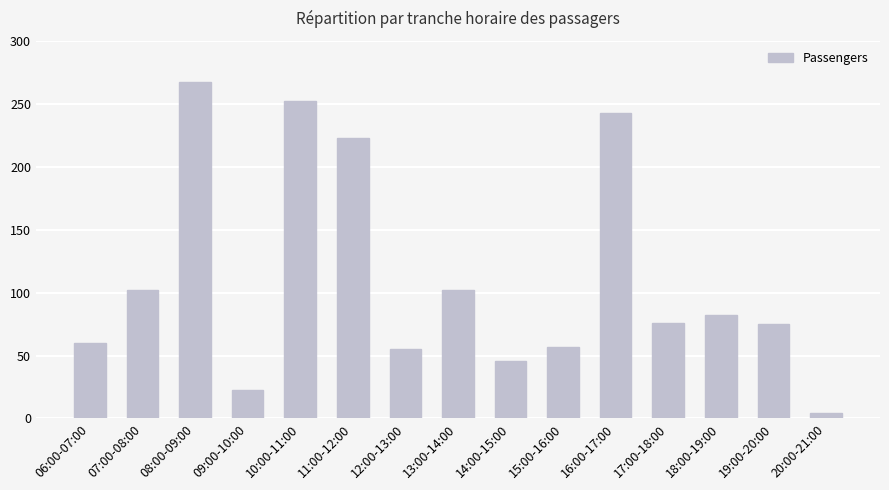

Is it true that the value at 07:00-08:00 is 137?

False